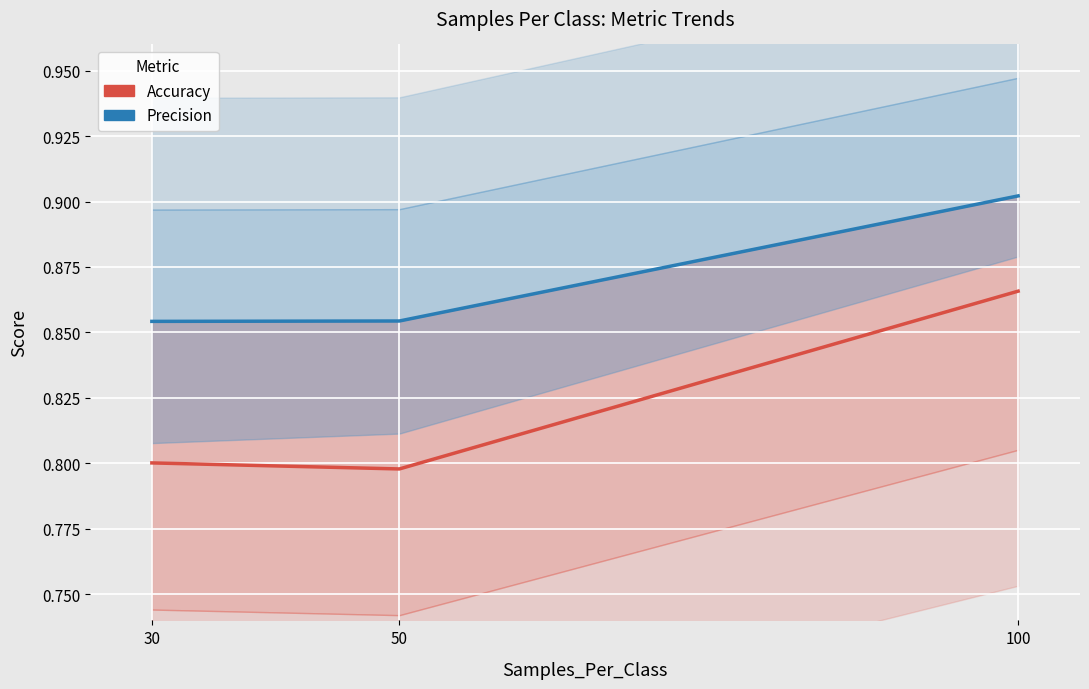

Between 30 and 100, which series saw the biggest shift?

Accuracy